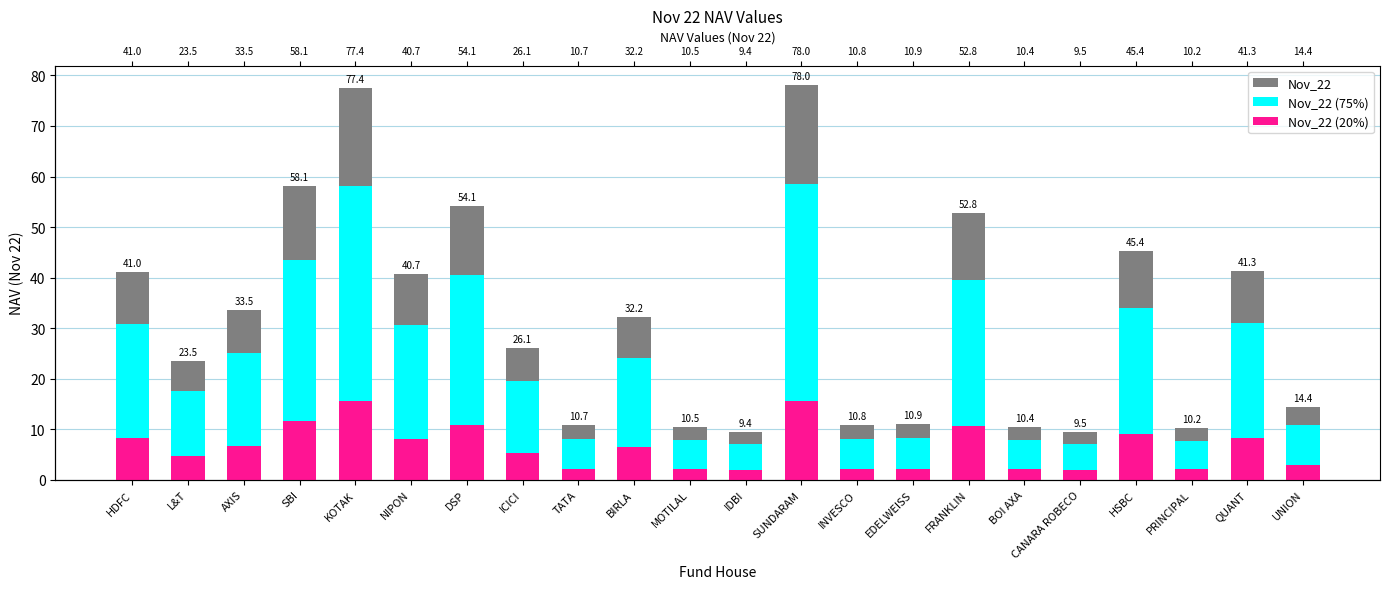

Which category has the lowest value across all series?

IDBI